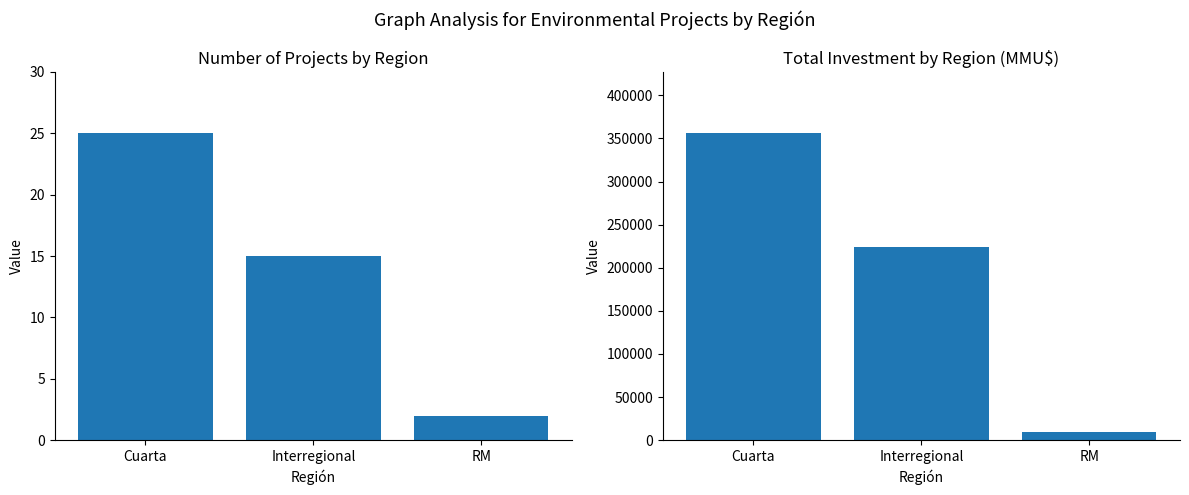

Which series has the largest range (max minus min)?

Investment (MMU$)